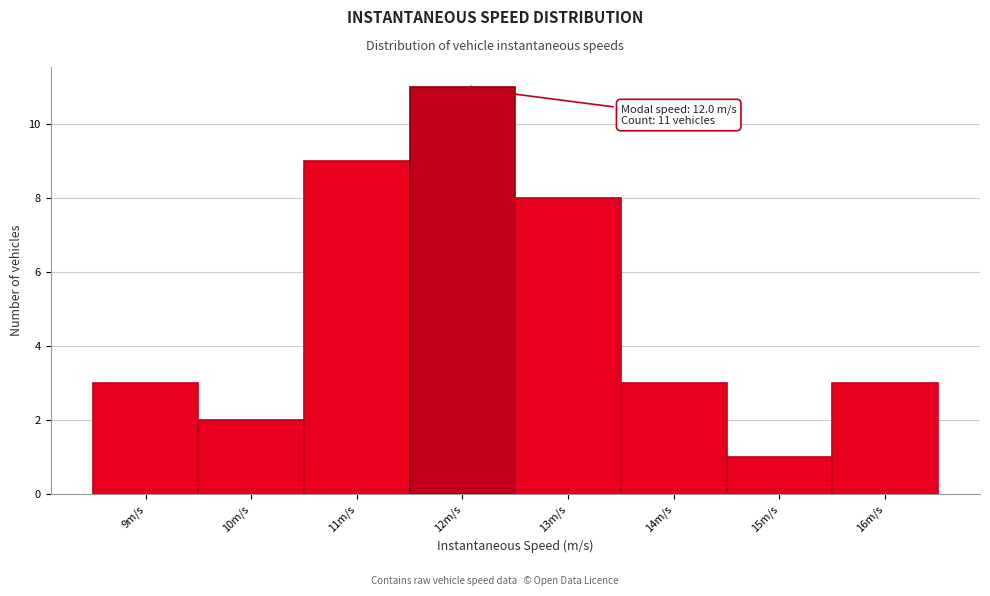

Over which range of the x-axis is the bar tallest?

11.5 to 12.5